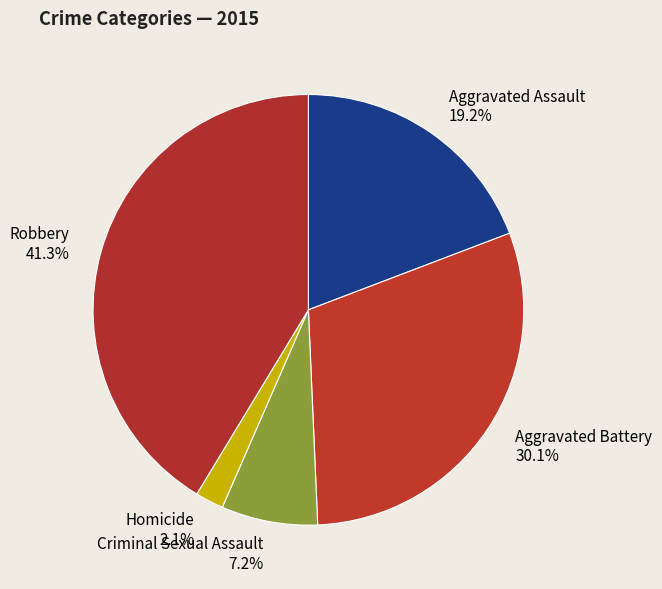

To the nearest percent, what is the average slice percentage?

20%